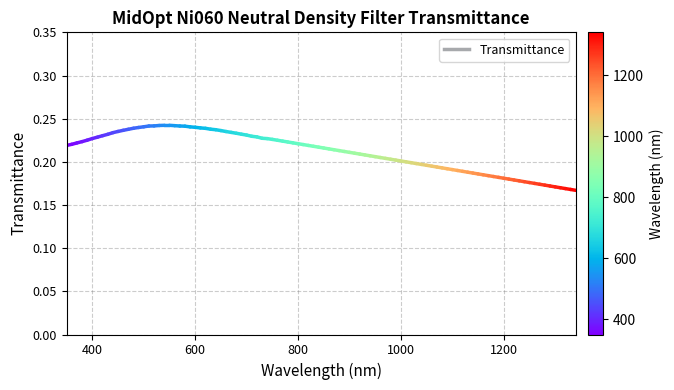

What is the maximum value shown in the chart?

0.2